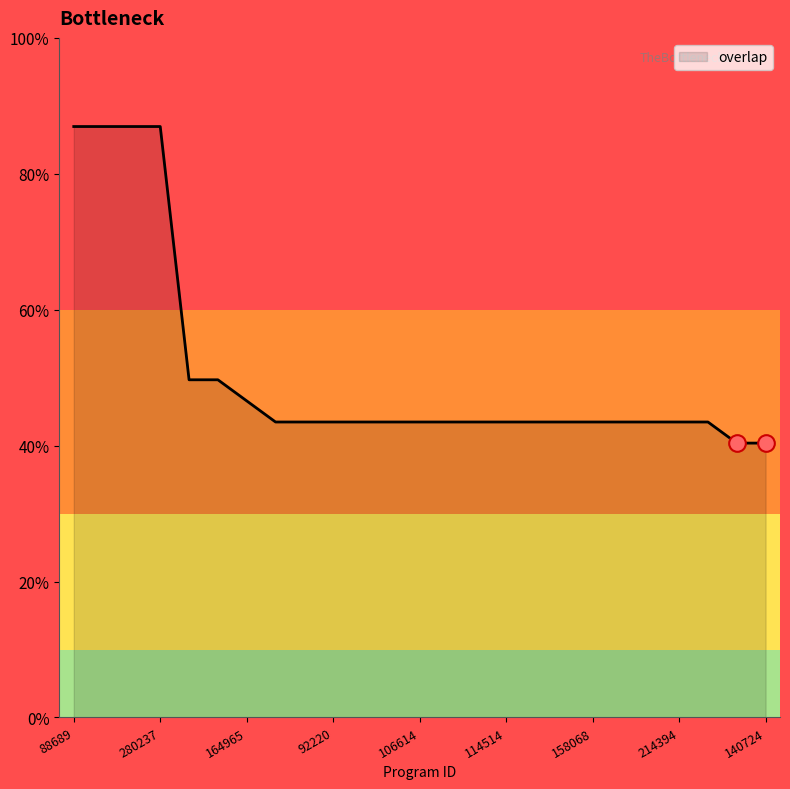

Reading right to left, list all the values displayed in this chart.

140724=13	106671=13	337864=14	214394=14	214392=14	176447=14	158068=14	128834=14	116948=14	114514=14	106620=14	106618=14	106614=14	106612=14	106608=14	92220=14	51176=14	26741=14	164965=15	173598=16	110568=16	280237=28	259044=28	131729=28	88689=28